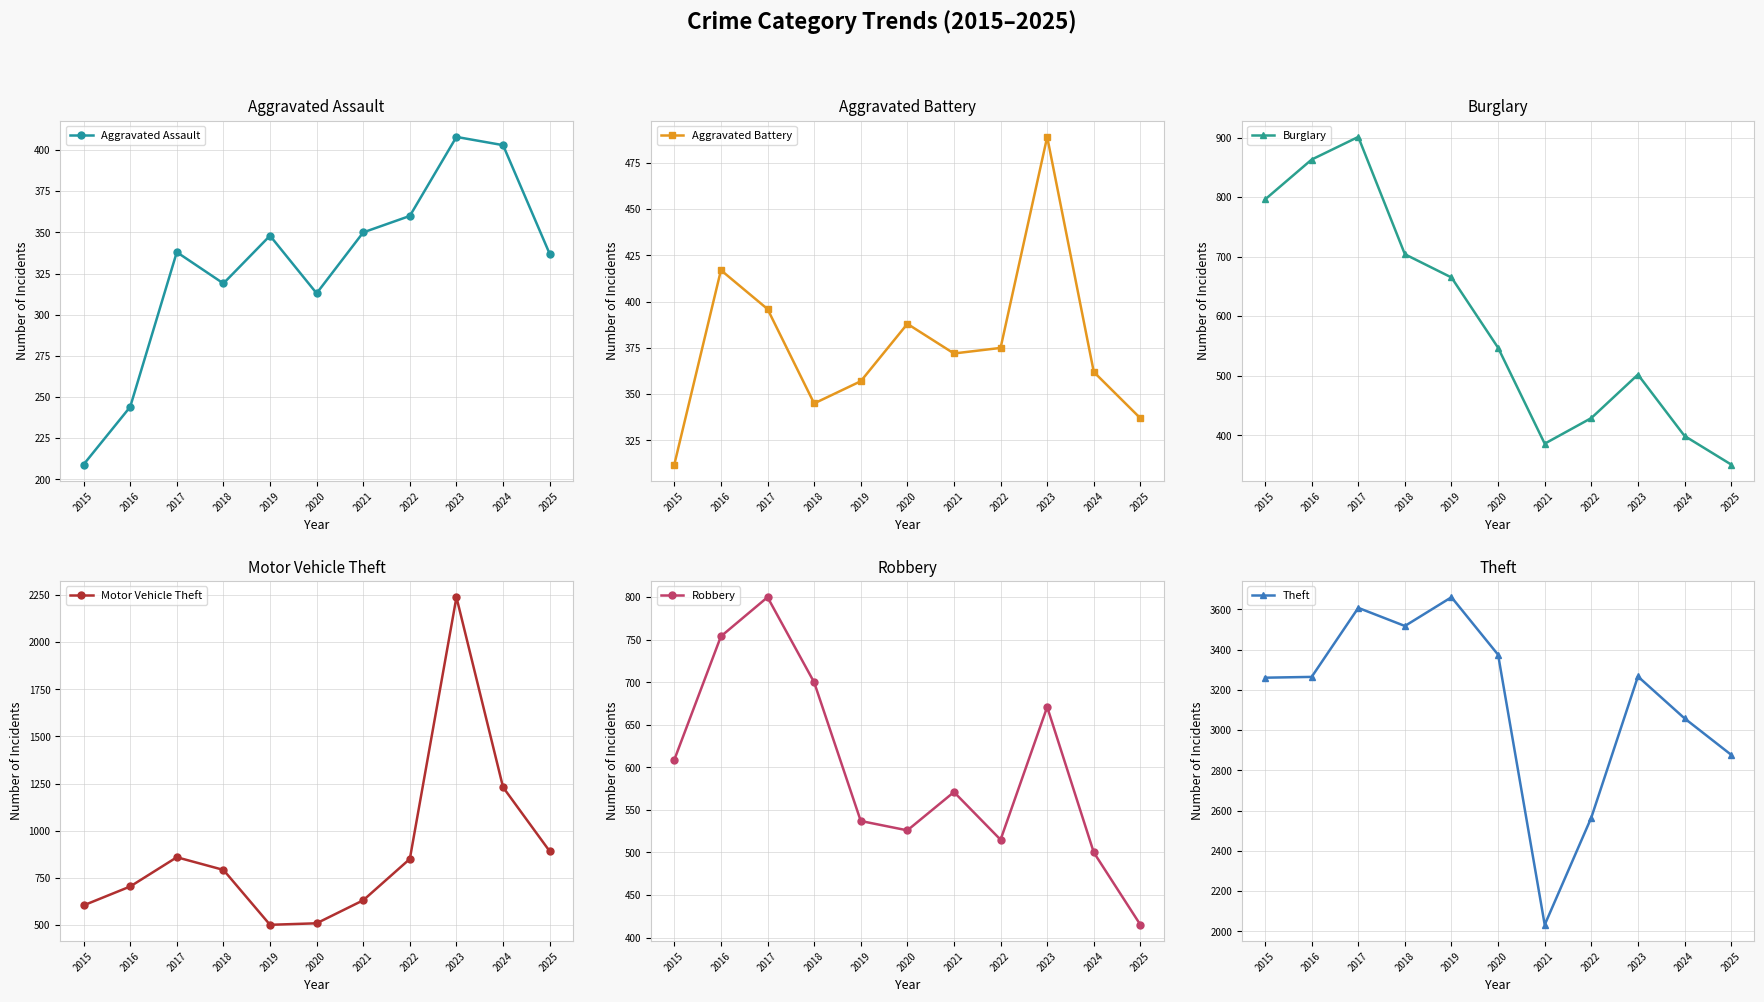

What is the value of the Aggravated Battery point at the 5th from the left?

357